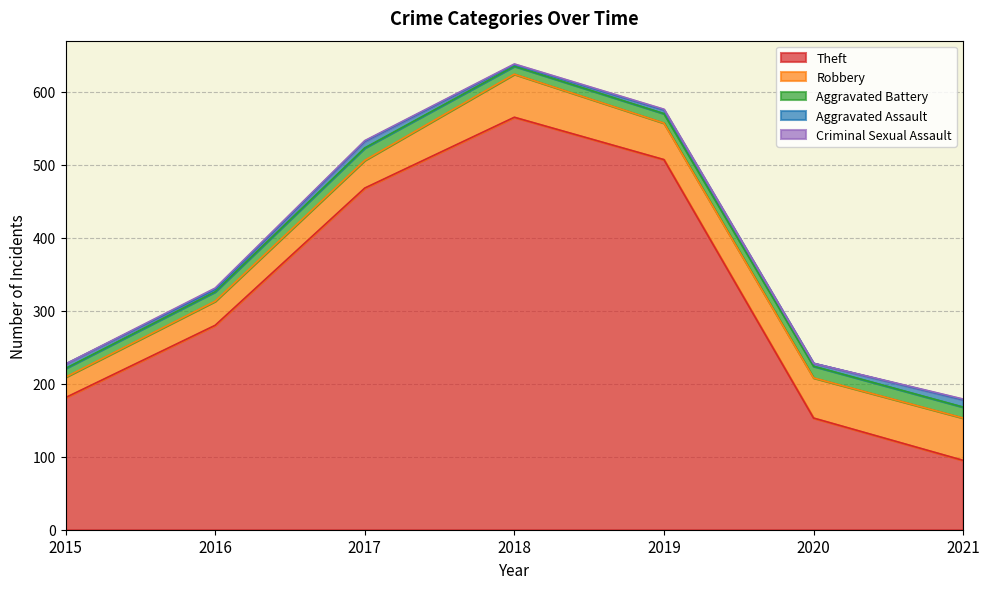

What is the average value of the Aggravated Assault series?

6